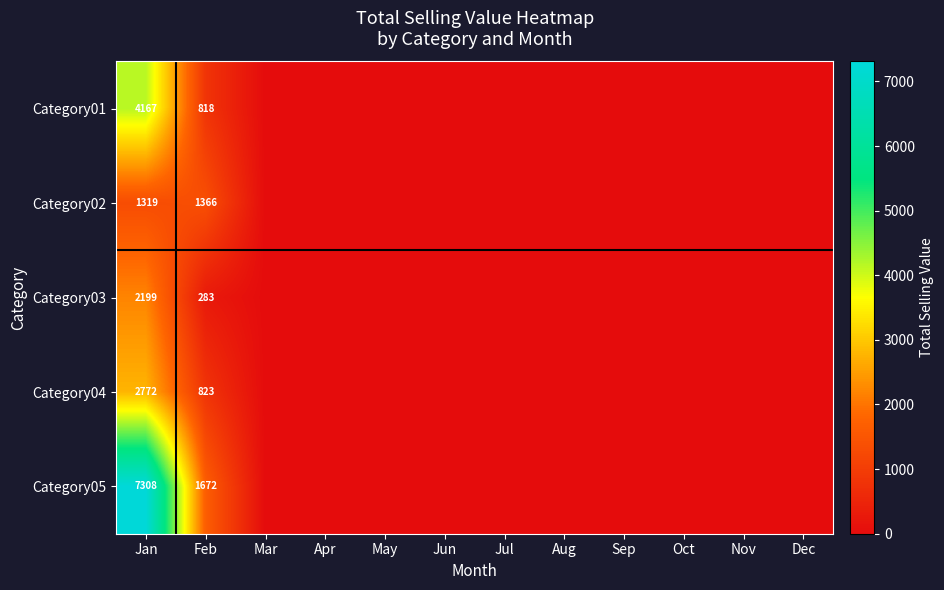

What is the total value across all series at Feb?

4962